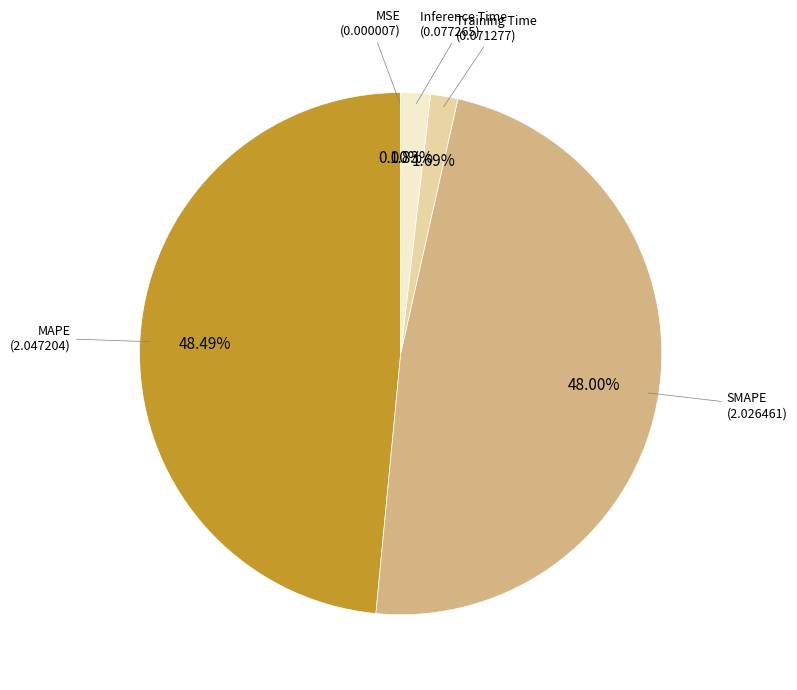

Does MAPE represent more than half of the total?

No